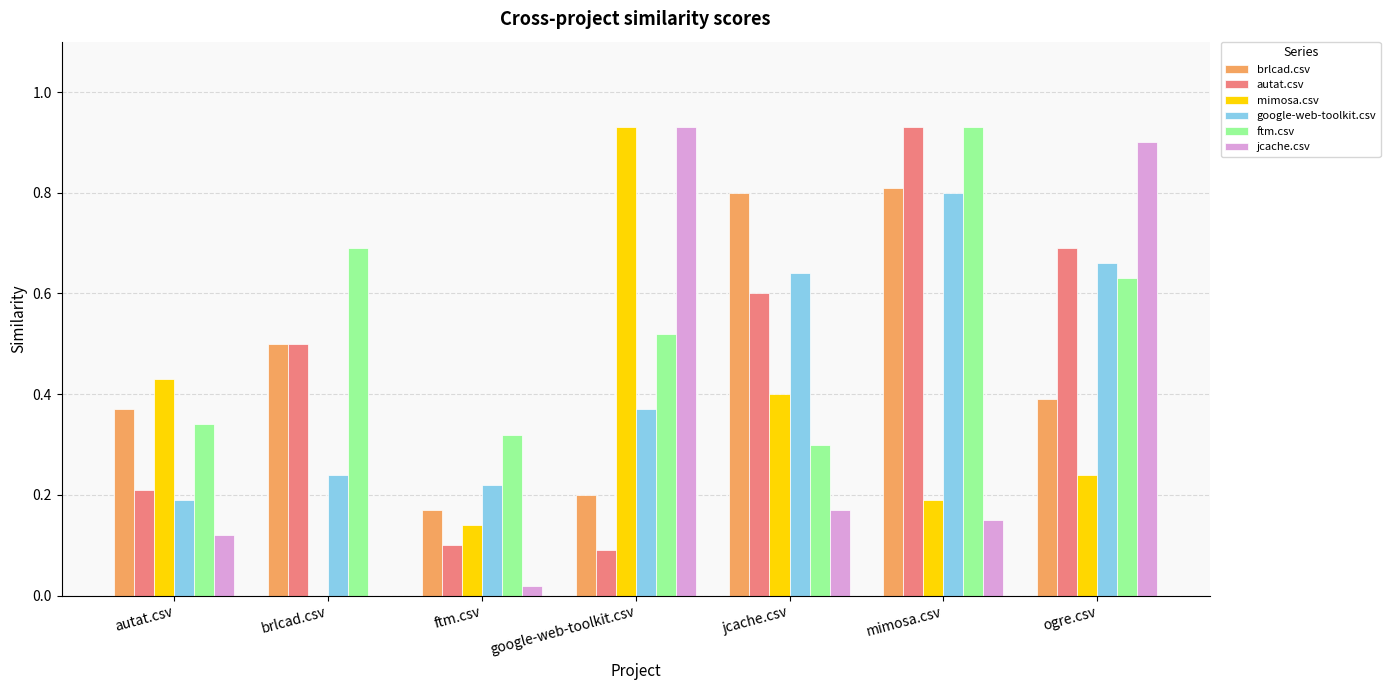

What is the sum of all brlcad.csv values?

3.2